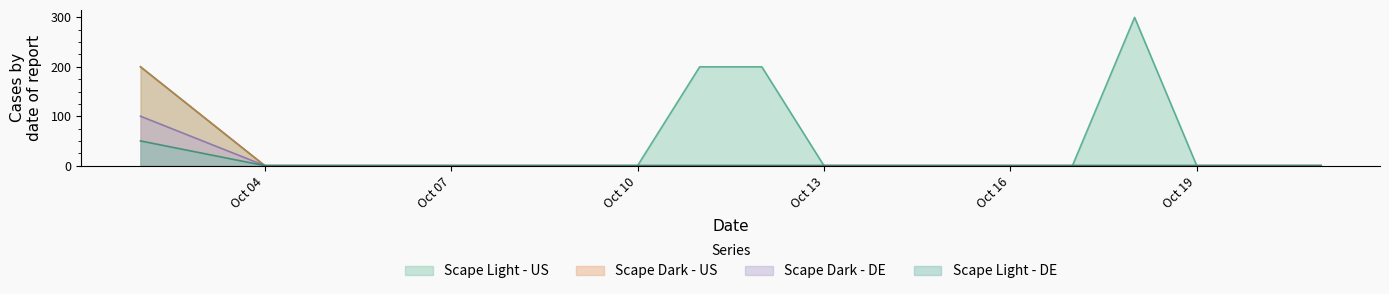

Is the value of Scape Light - US at 2025-10-10 greater than the value of Scape Light - DE at 2025-10-14?

No